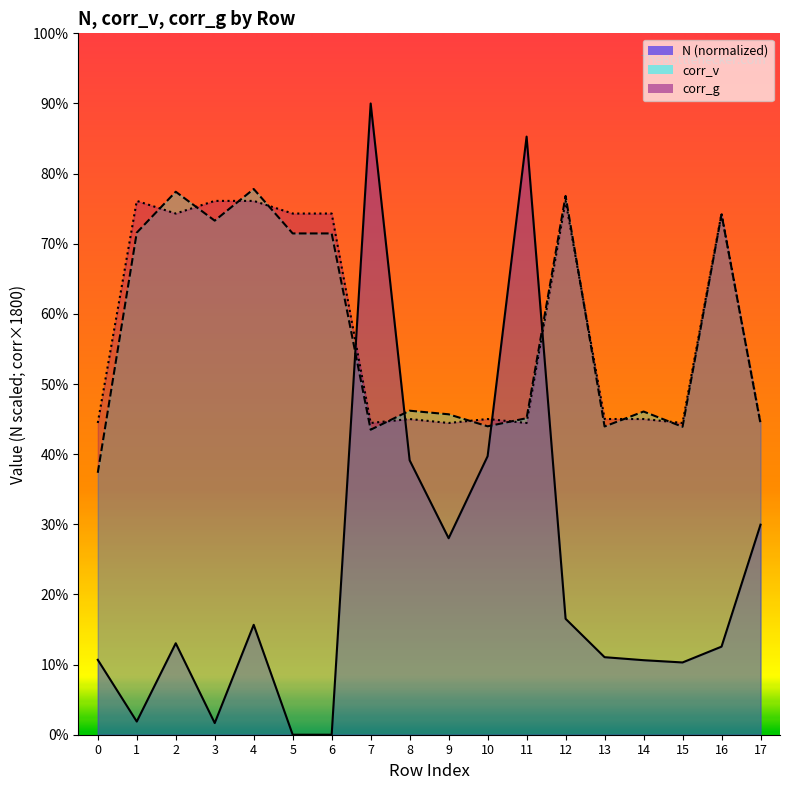

At 16, list the series in order from largest to smallest.

corr_g, corr_v, N